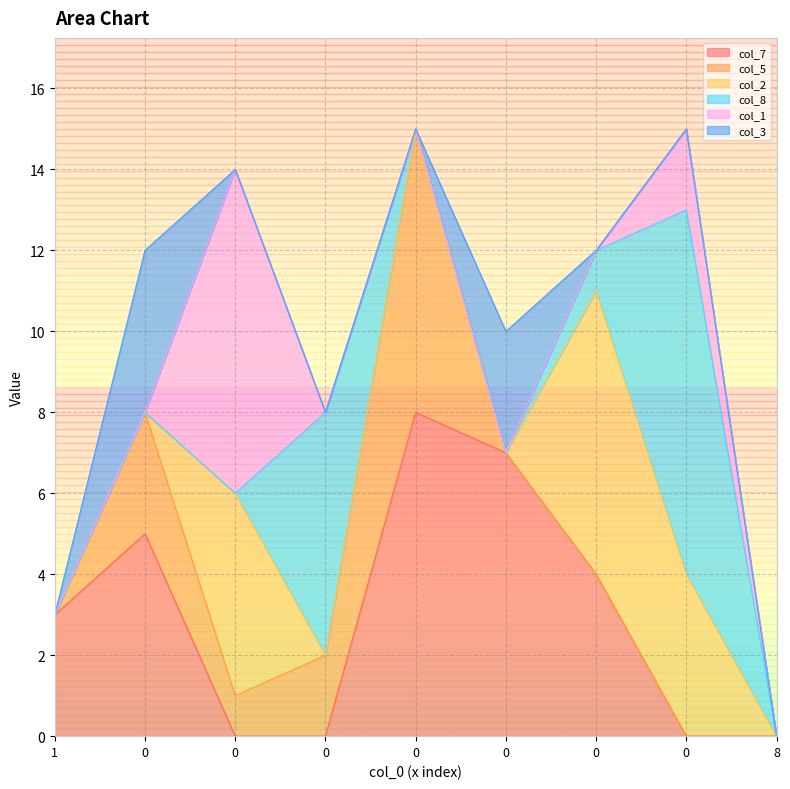

How many positive values does the col_8 series have?

3